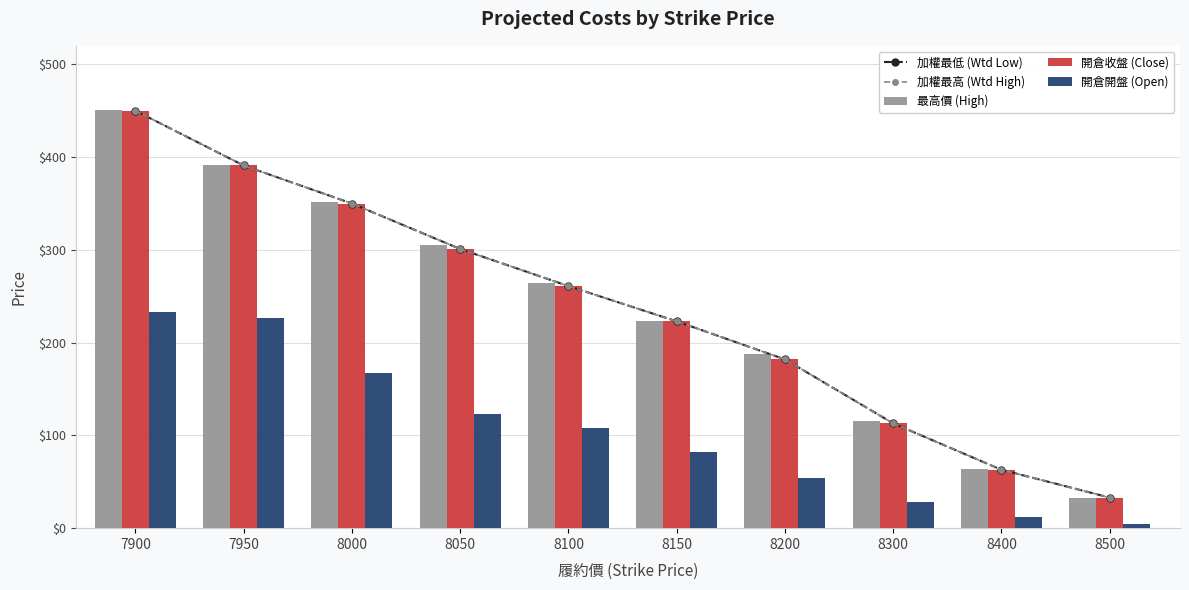

List the labels in order of 最高價 (High) value, smallest first.

8500, 8400, 8300, 8200, 8150, 8100, 8050, 8000, 7950, 7900